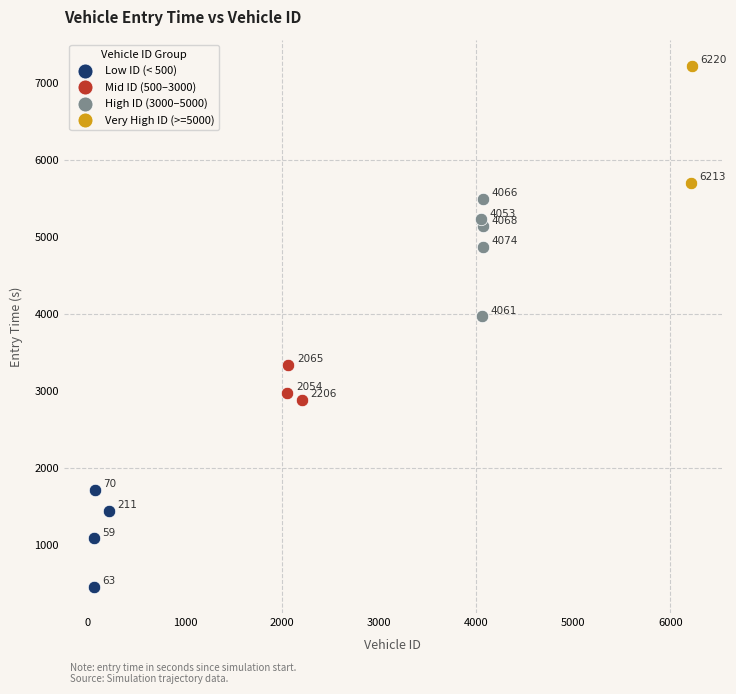

What are all the series names shown in the legend?

Low ID (< 500), Mid ID (500–3000), High ID (3000–5000), Very High ID (>=5000)